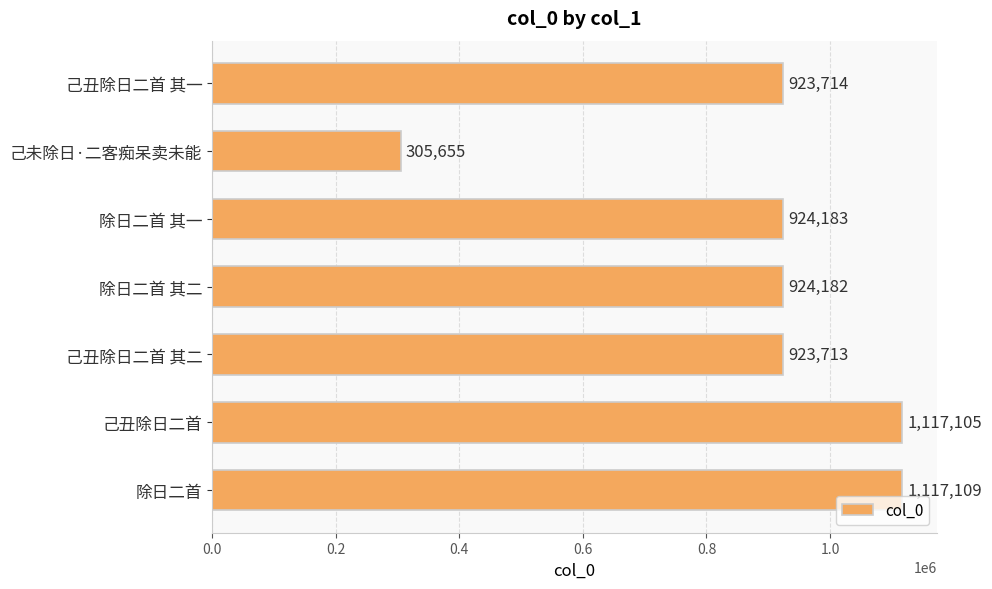

Count the number of categories in the chart.

7